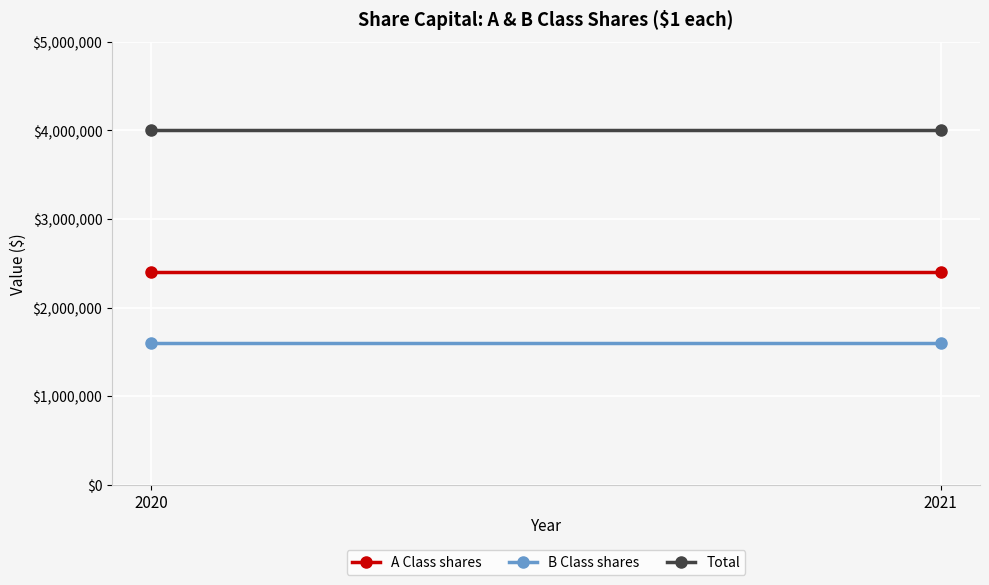

What is the value of the A Class shares point at the 1st from the left?

2400000